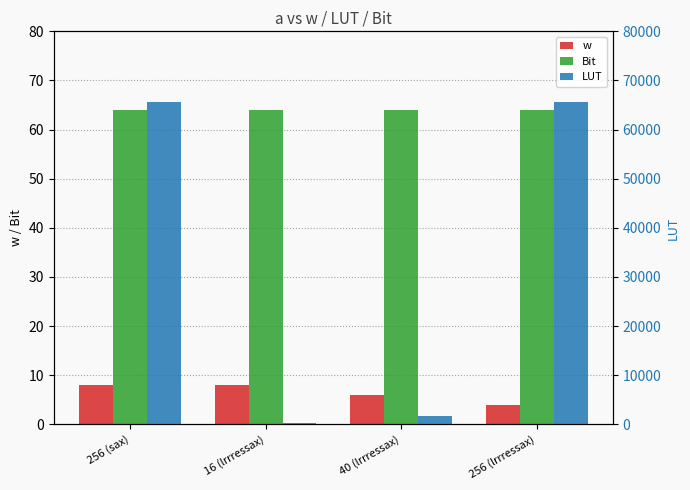

Between 16 (lrrressax) and 256 (lrrressax), which series saw the biggest shift?

LUT